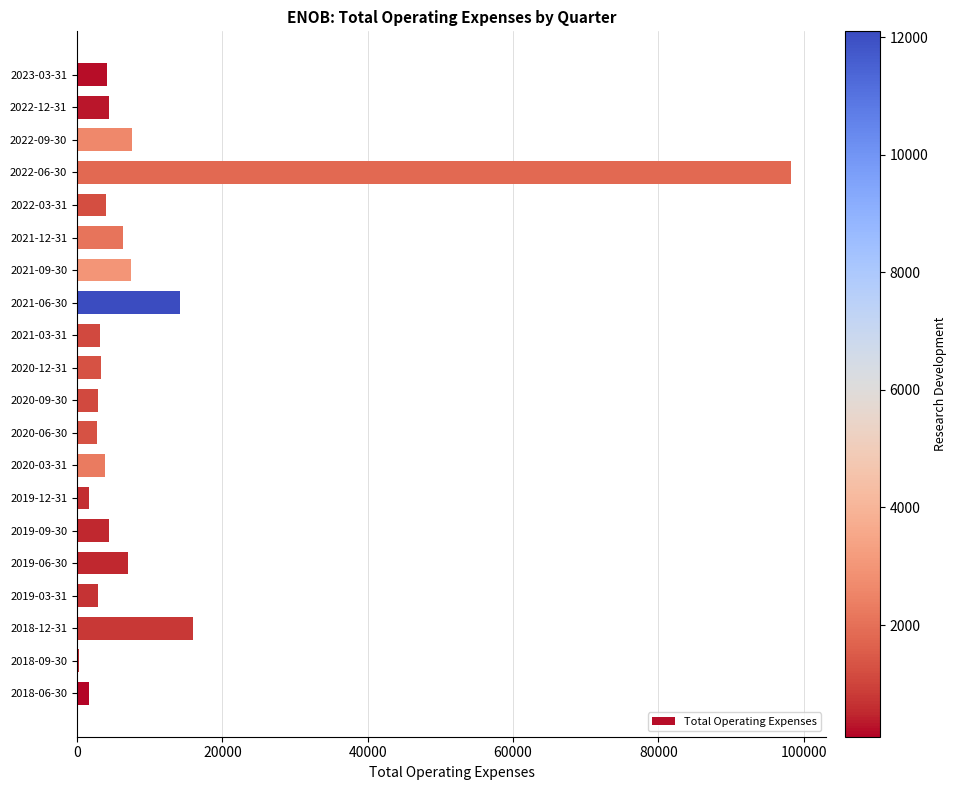

At which category does the chart reach its peak across all series?

2022-06-30